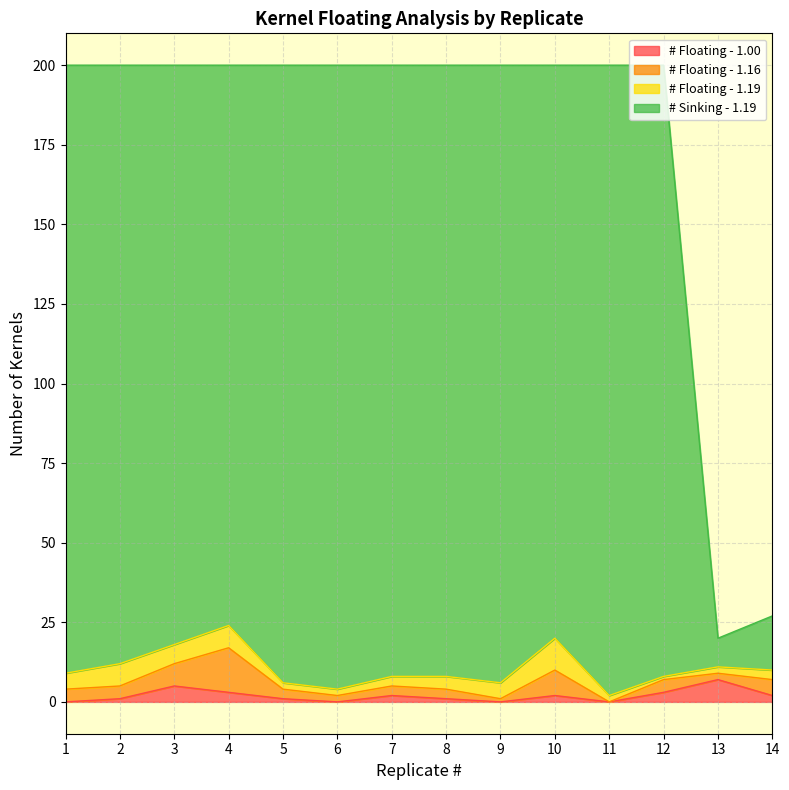

What is the highest value of the Total # Kernels series?

200